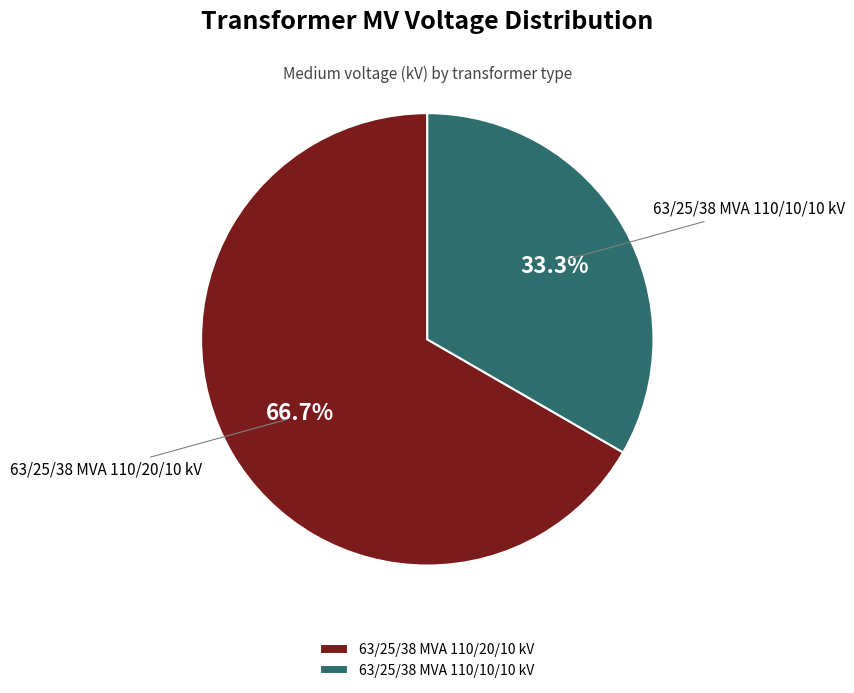

Is the sum of 63/25/38 MVA 110/20/10 kV and 63/25/38 MVA 110/10/10 kV greater than half?

Yes